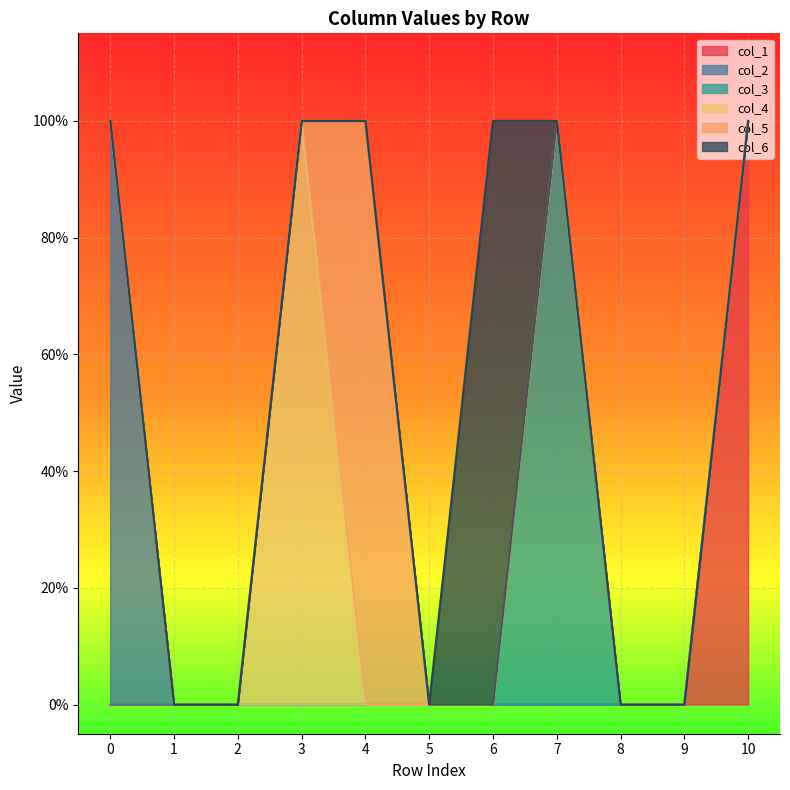

Rank the series by their maximum value, from lowest to highest.

col_1, col_2, col_3, col_4, col_5, col_6